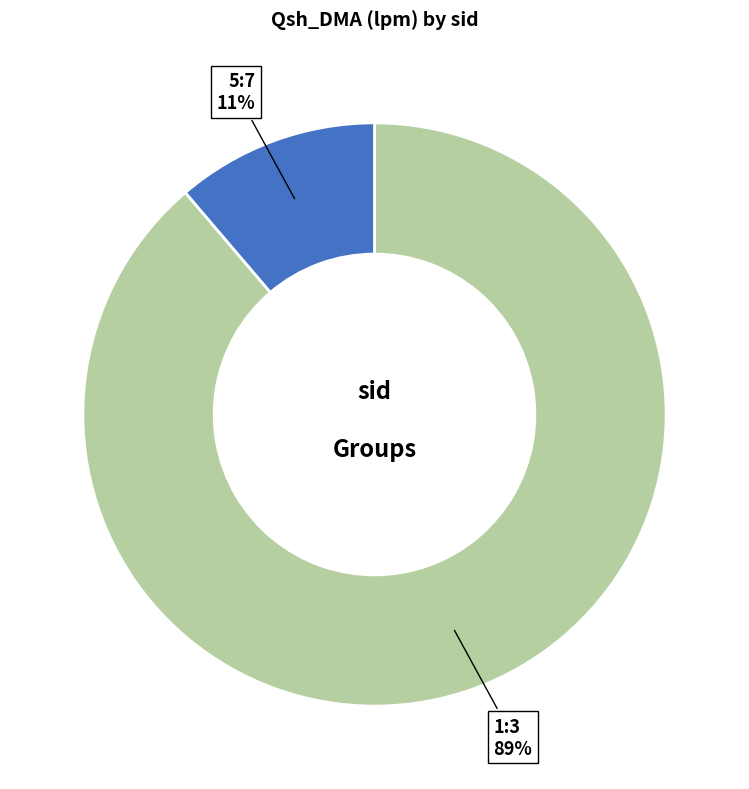

Is there any slice that represents more than half of the pie?

Yes